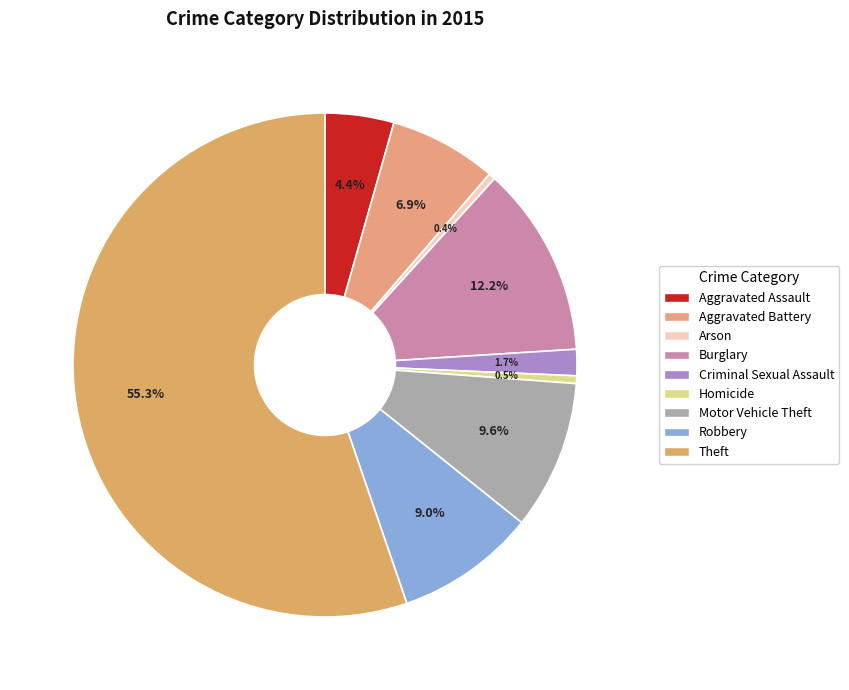

Is it true that Burglary is 12% of the pie?

True